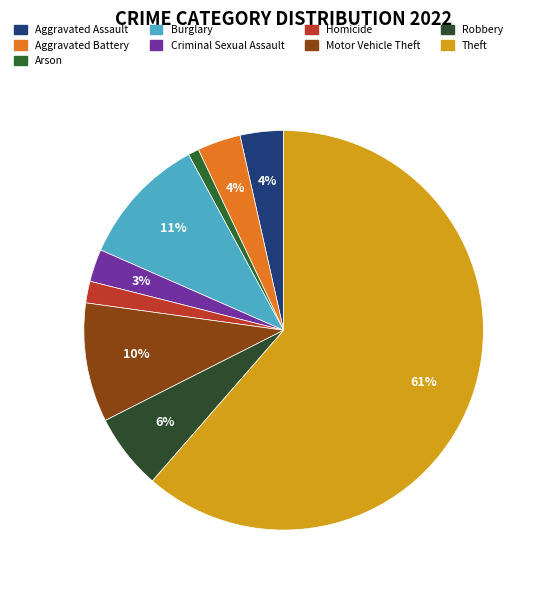

Is it true that Arson is 11% of the pie?

False